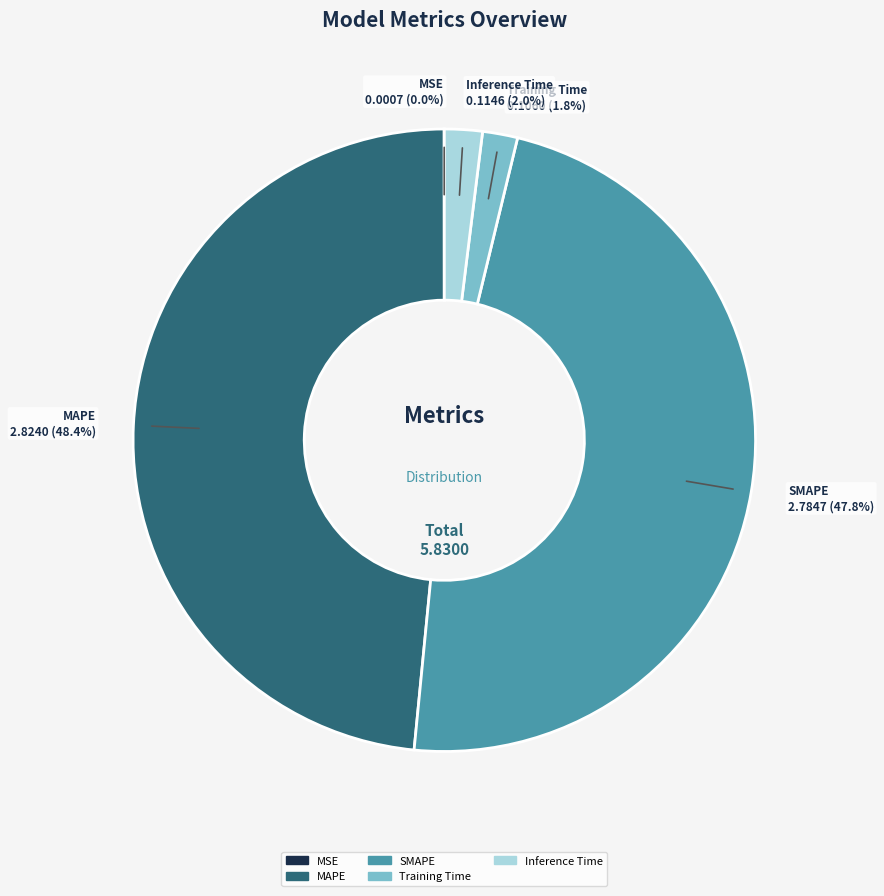

What is the ratio of the value at MAPE to the value at SMAPE?

1.0